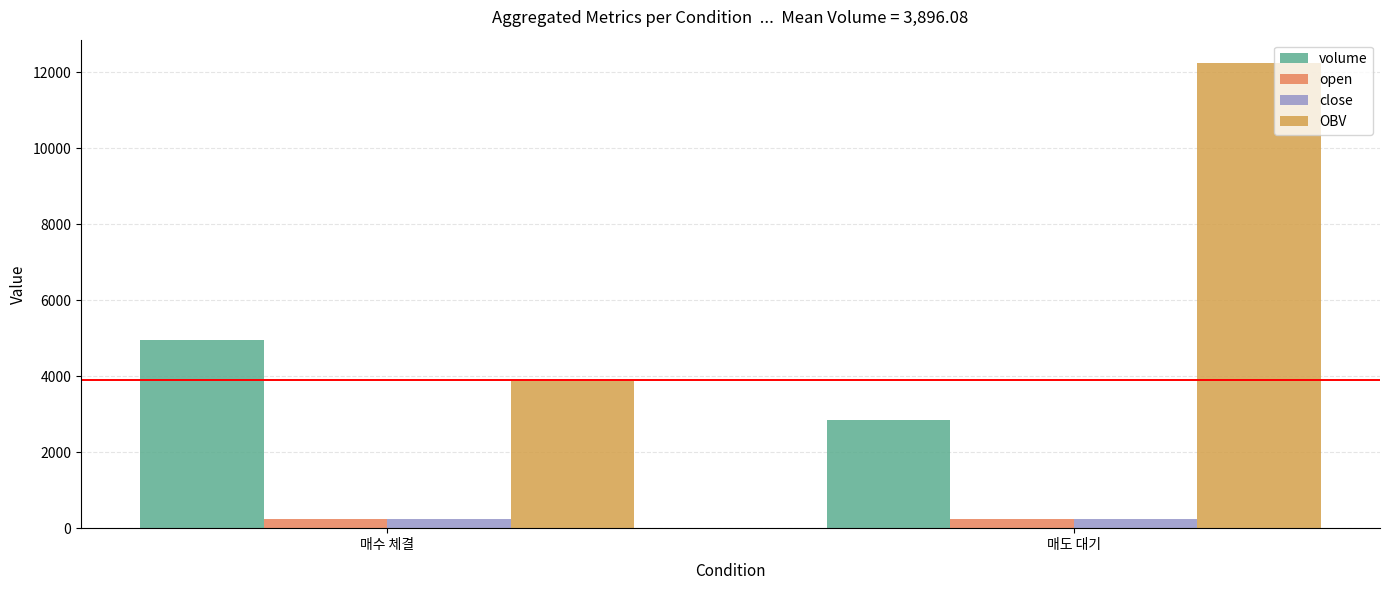

Count the close values in the range 231 to 236.

2